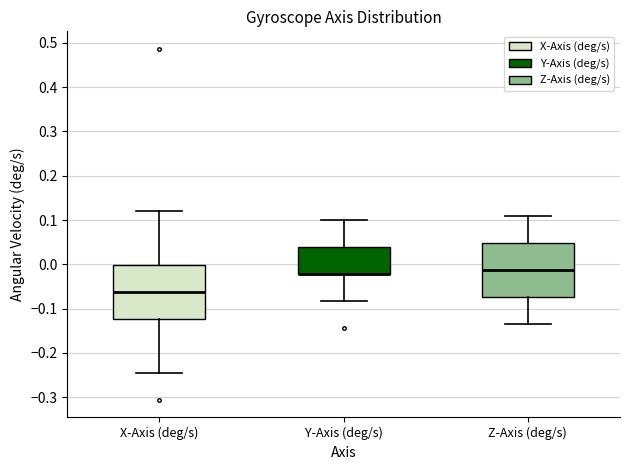

Reading left to right, transcribe this box plot: for each box, give where its median line is, the range the box spans, and where its two whiskers end, as read against the y-axis. The values are not printed on the chart, so give them approximately, as read against the axis.

X-Axis (deg/s): median -0.06, box -0.12 to 0.00, whiskers -0.25 to 0.12
Y-Axis (deg/s): median -0.02 (drawn on the box's lower edge), box -0.02 to 0.04, whiskers -0.08 to 0.10
Z-Axis (deg/s): median -0.01, box -0.07 to 0.05, whiskers -0.13 to 0.11